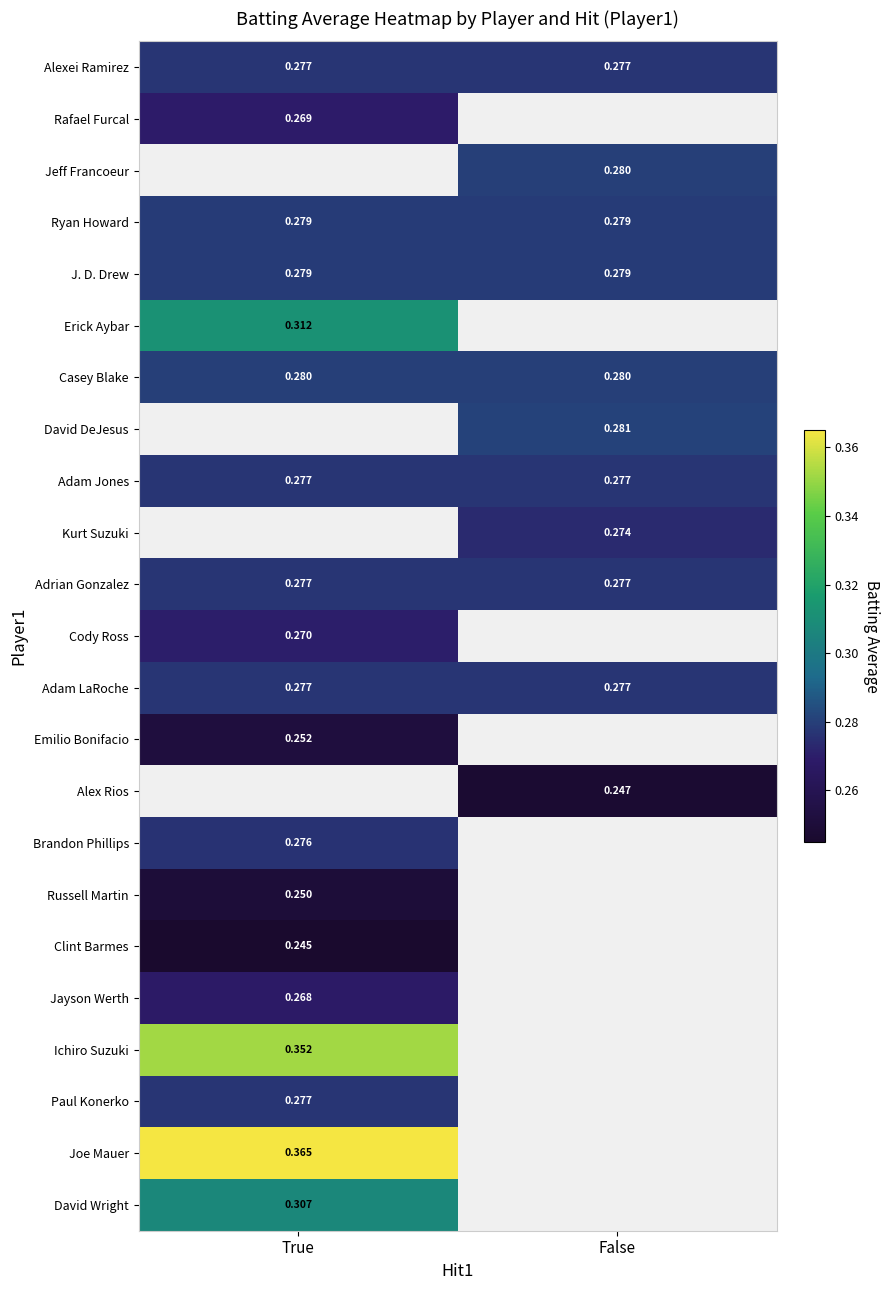

Is the value of Rafael Furcal at False greater than the value of Erick Aybar at True?

No